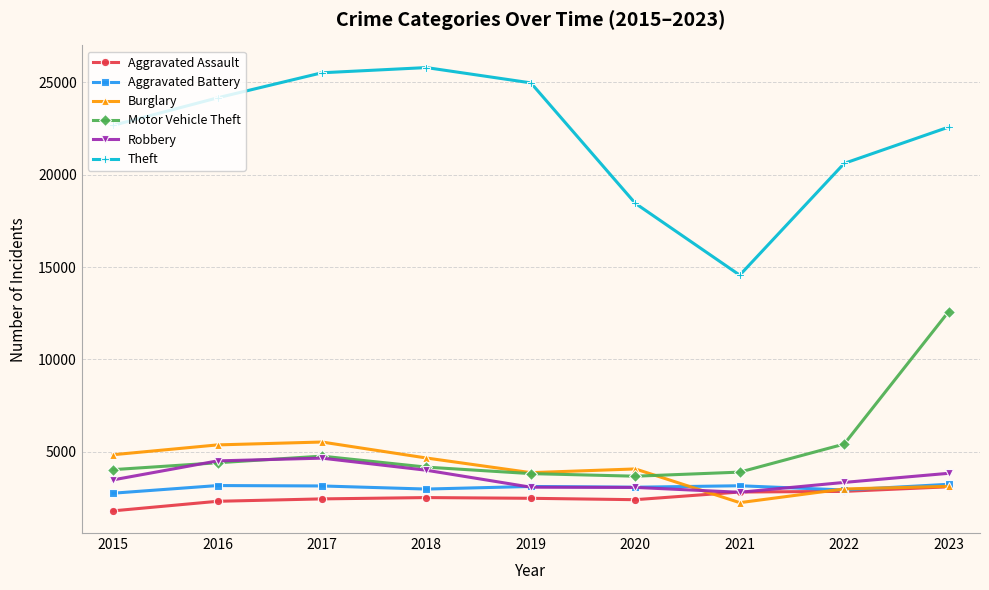

Read the Motor Vehicle Theft value at 2015, to the nearest 10.

4040